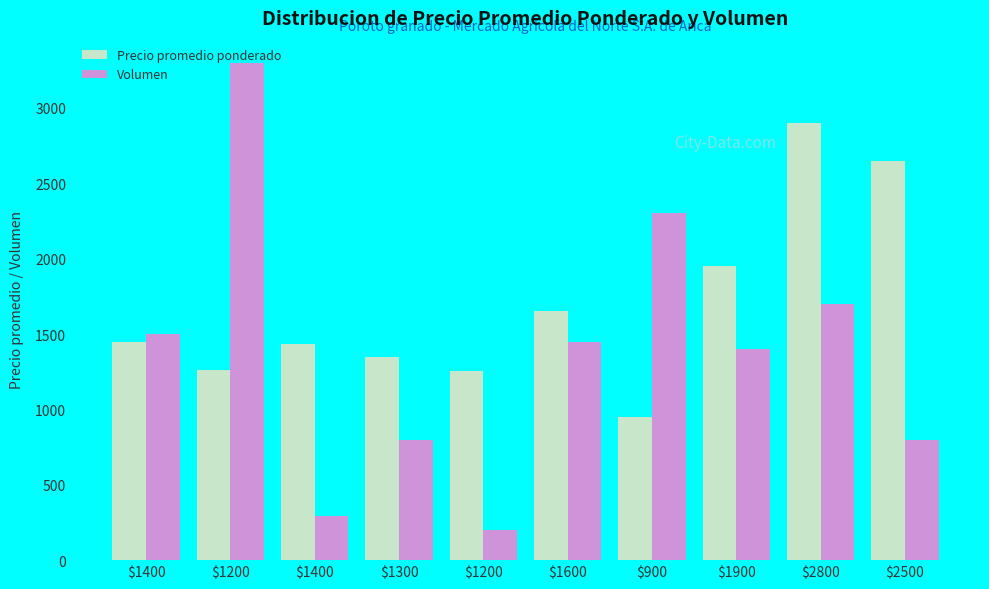

List the series in order of their overall mean, highest first.

Precio promedio ponderado, Volumen